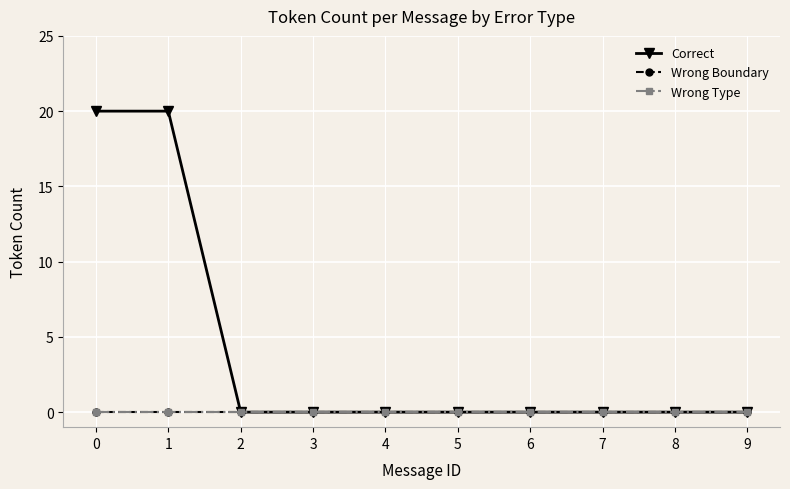

How many lines are shown in the chart?

3